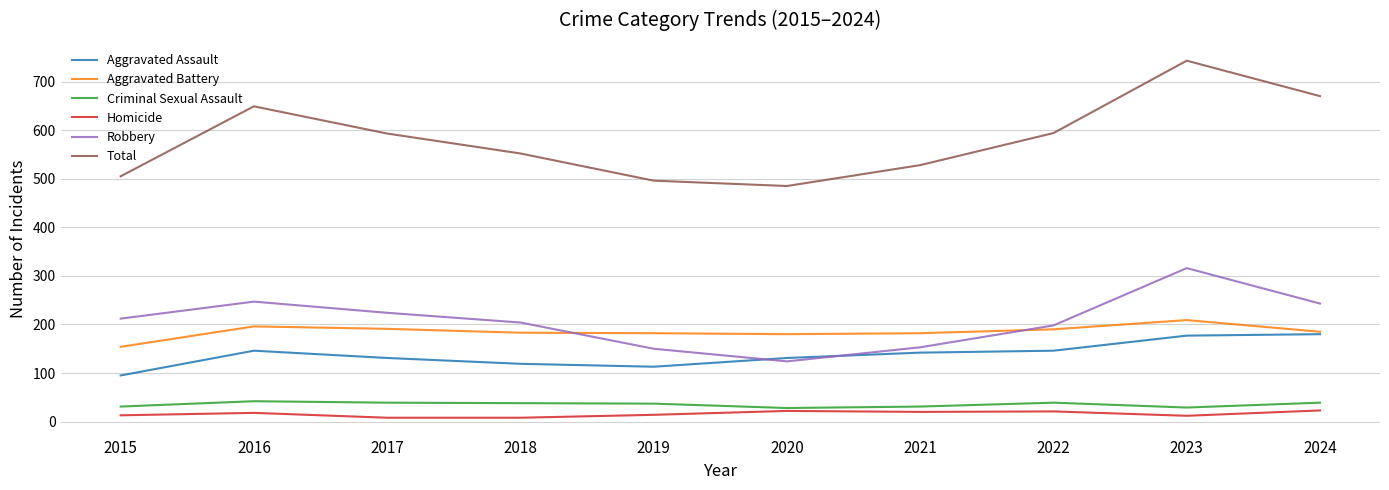

At which category is the sum across all series the highest?

2023